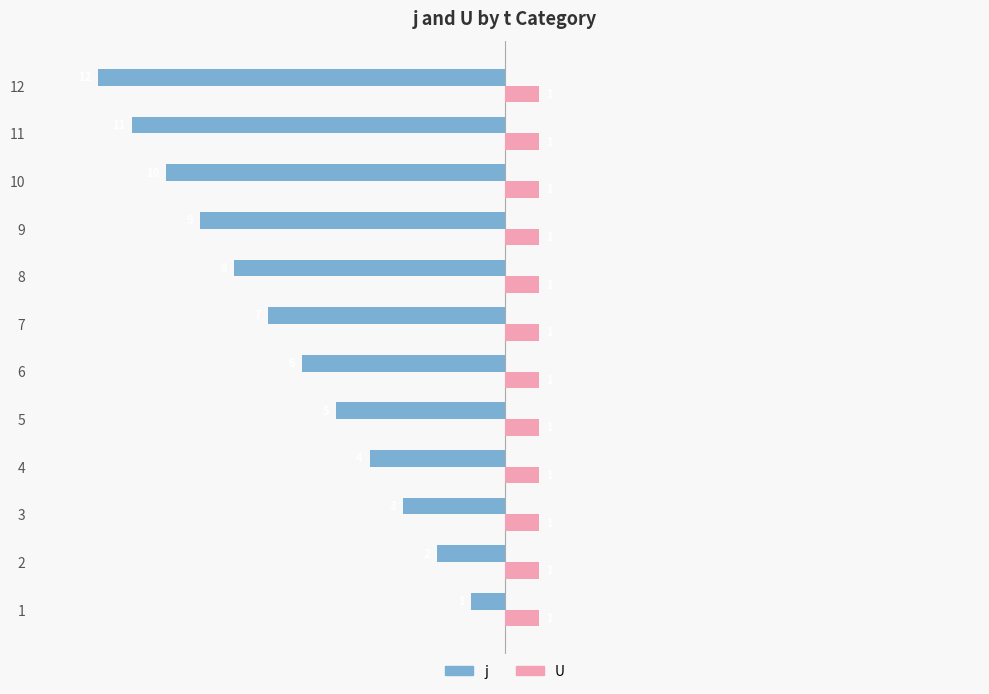

What is the minimum value shown in the chart?

-12